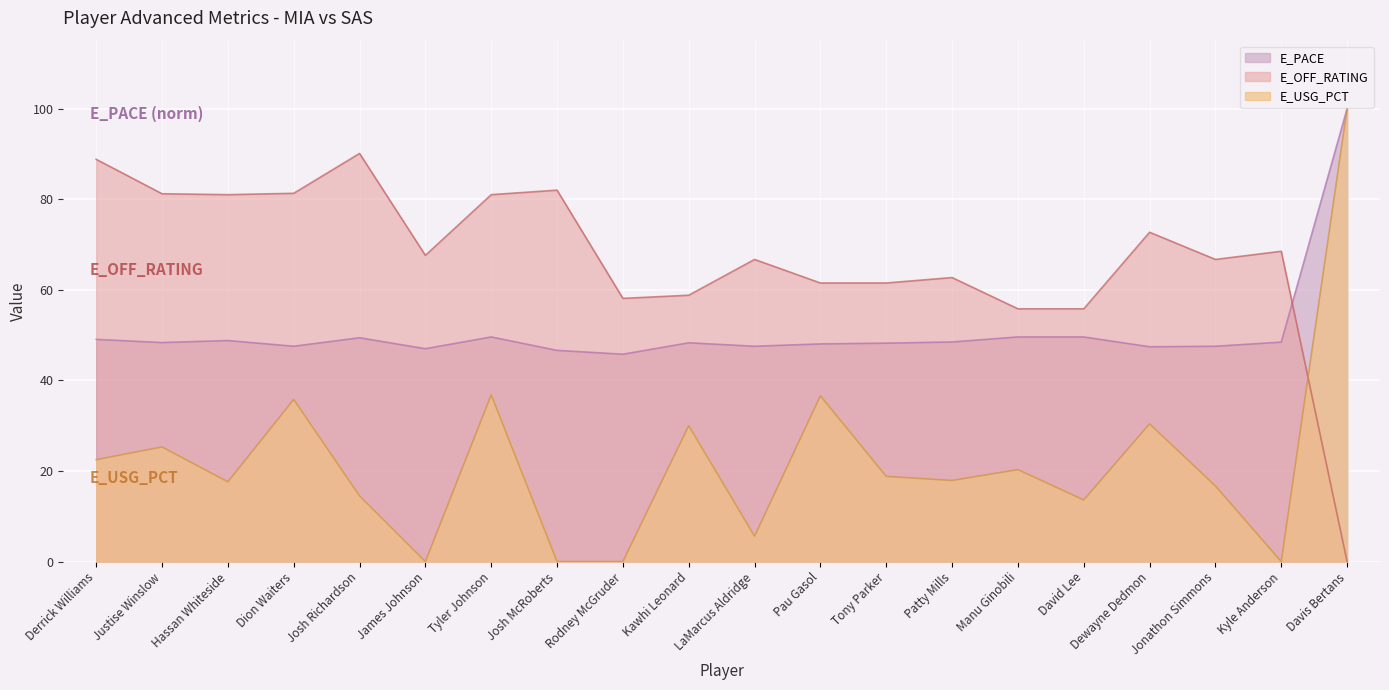

Which category has the lowest value across all series?

James Johnson